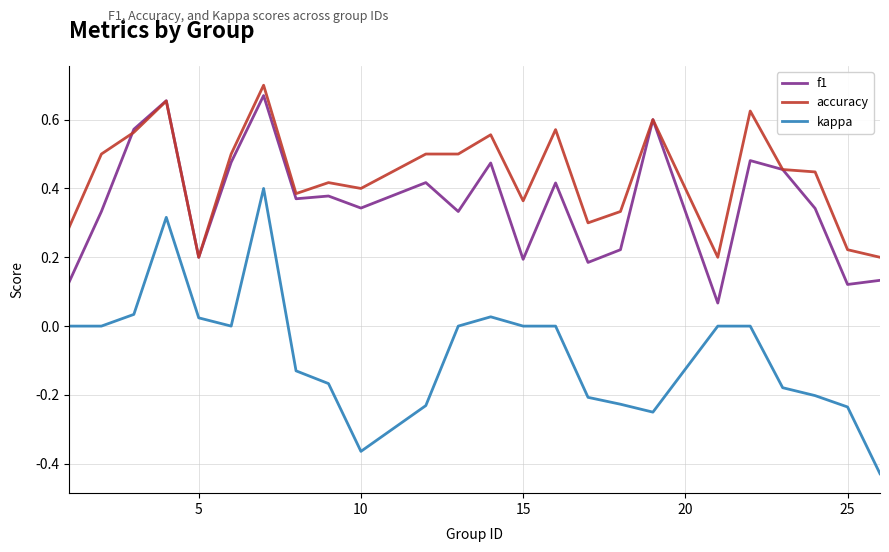

How many lines are shown in the chart?

3